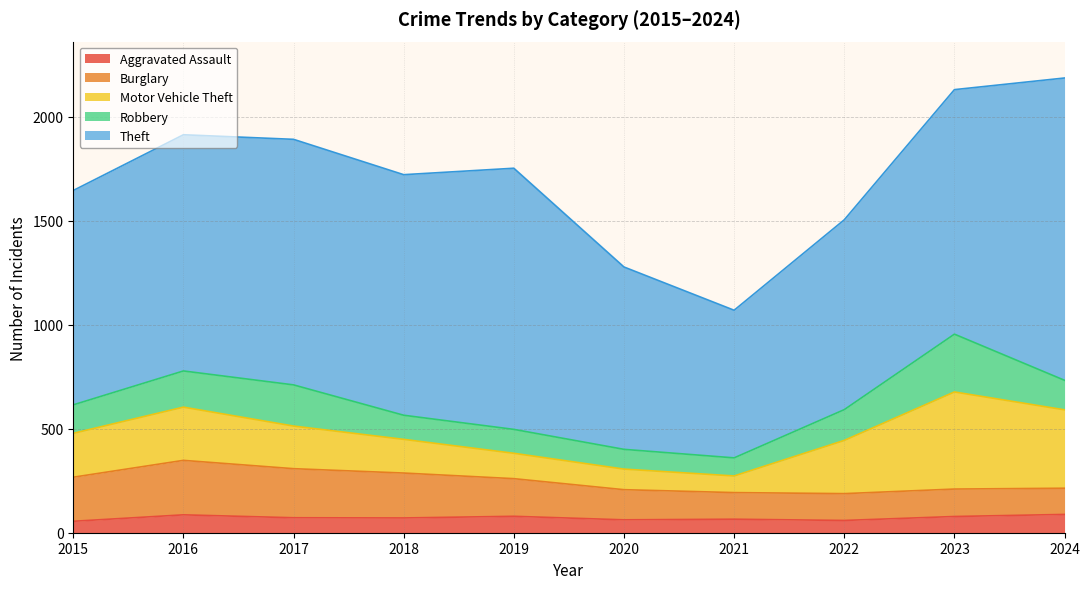

Reading left to right, list all the values displayed in this chart.

Aggravated Assault: 55	86	72	71	79	62	65	59	78	88
Burglary: 212	262	236	216	181	145	128	129	132	126
Motor Vehicle Theft: 211	256	205	162	122	99	80	256	467	377
Robbery: 137	174	198	116	115	95	87	148	278	142
Theft: 1031	1136	1181	1157	1256	877	710	913	1176	1454